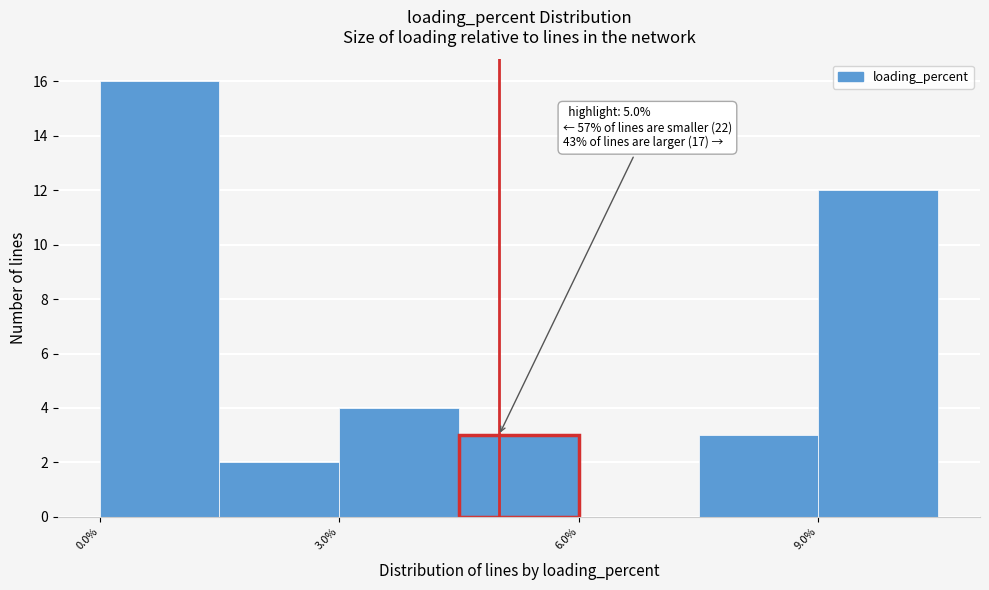

Read against the x-axis, roughly where is the centre of the tallest bar?

1.0